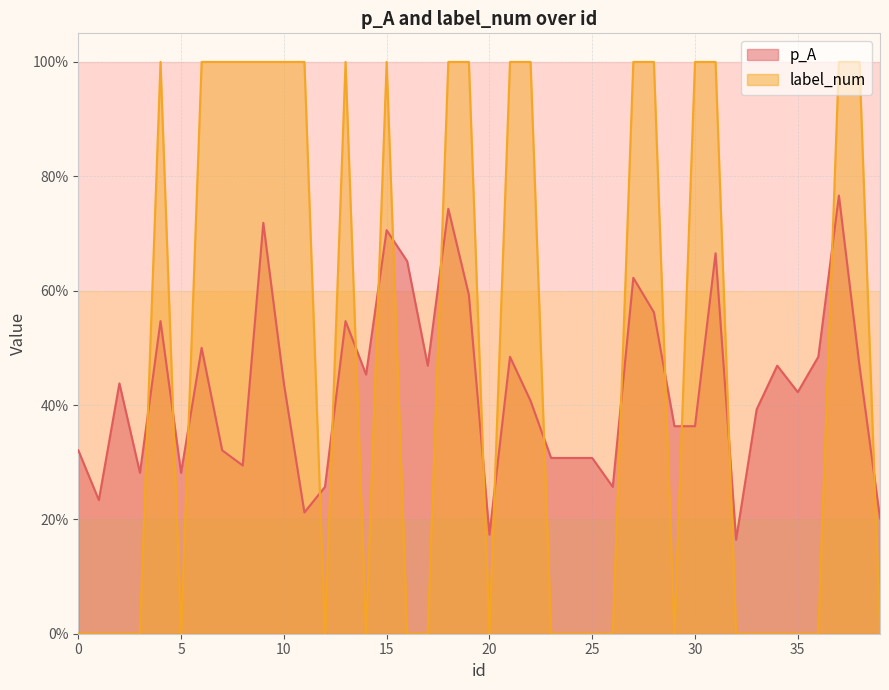

Which series has the largest total across all categories?

label_num